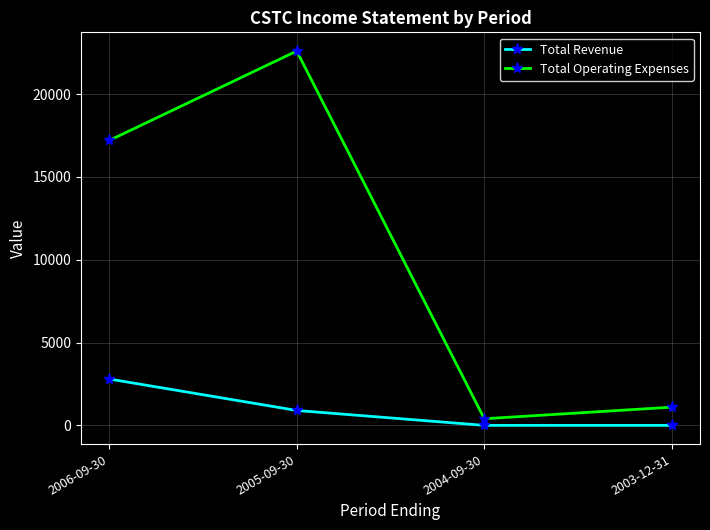

What is the greatest value displayed?

22600